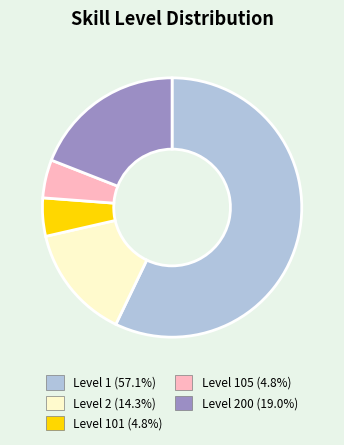

Is there a majority slice in this chart?

Yes